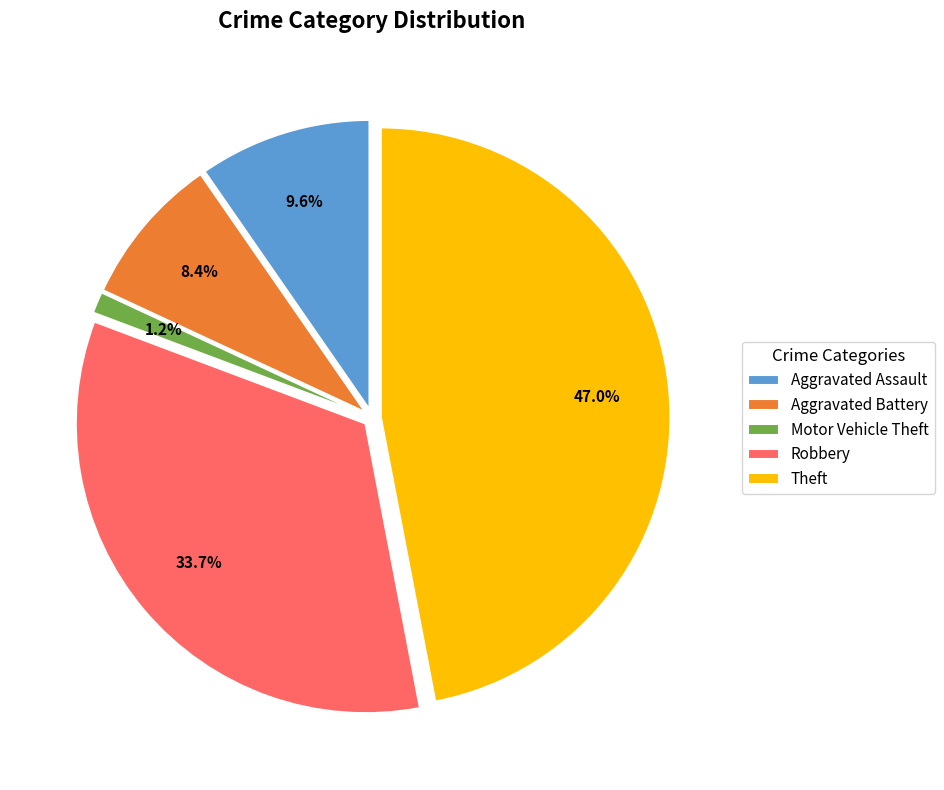

How many slices are in this pie chart?

5